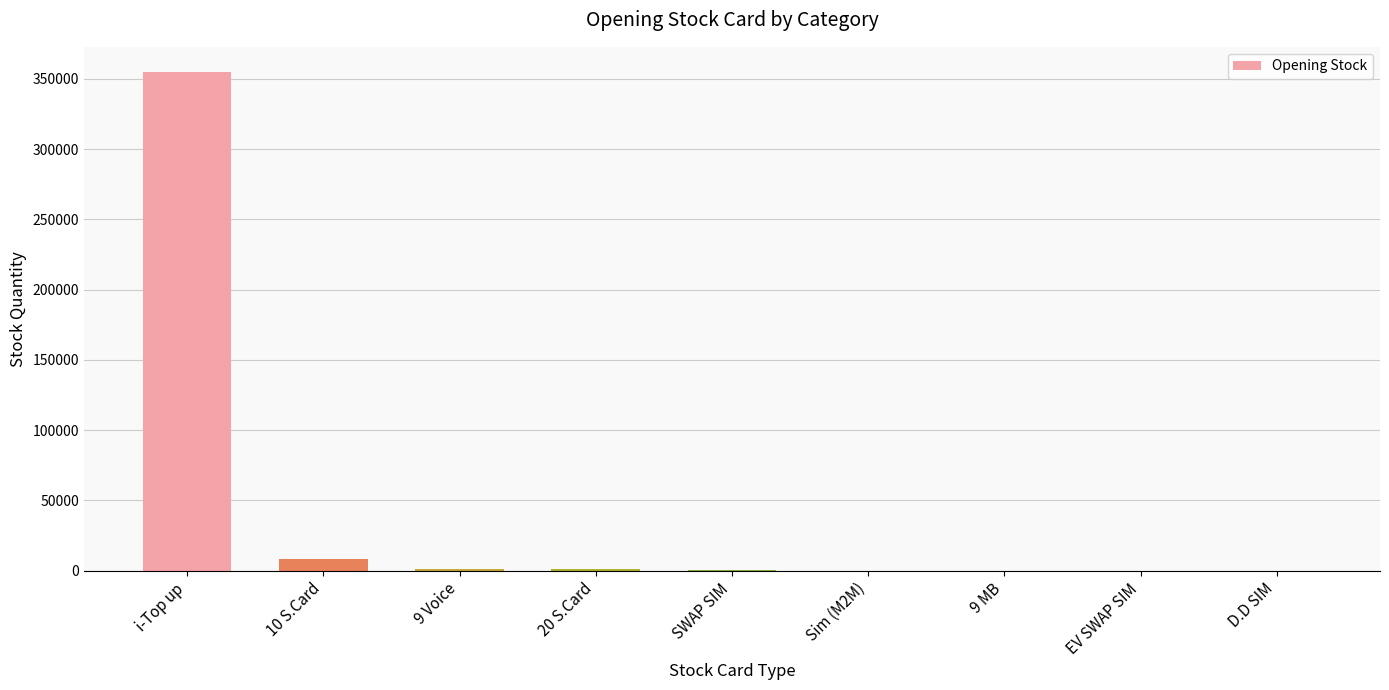

Approximately how many times larger is the value at EV SWAP SIM compared to D.D SIM?

1.1